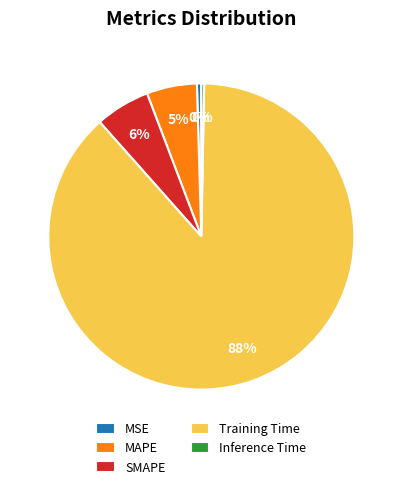

Between Inference Time and Training Time, which is larger?

Training Time